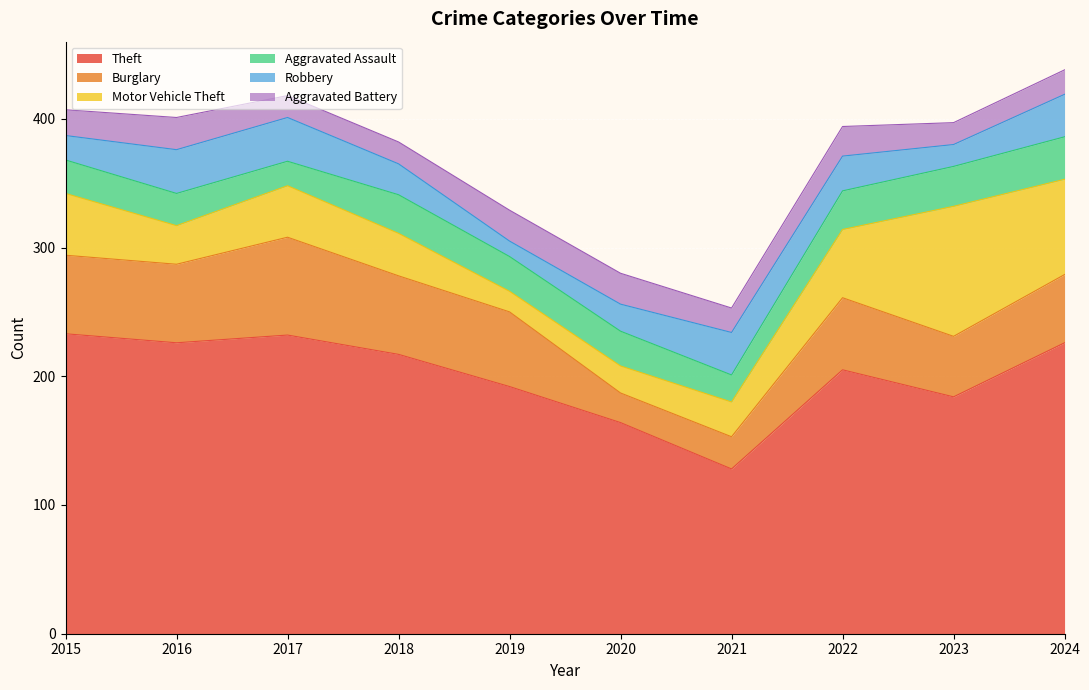

True or false: Burglary has more than 1 points higher than both neighbors.

True